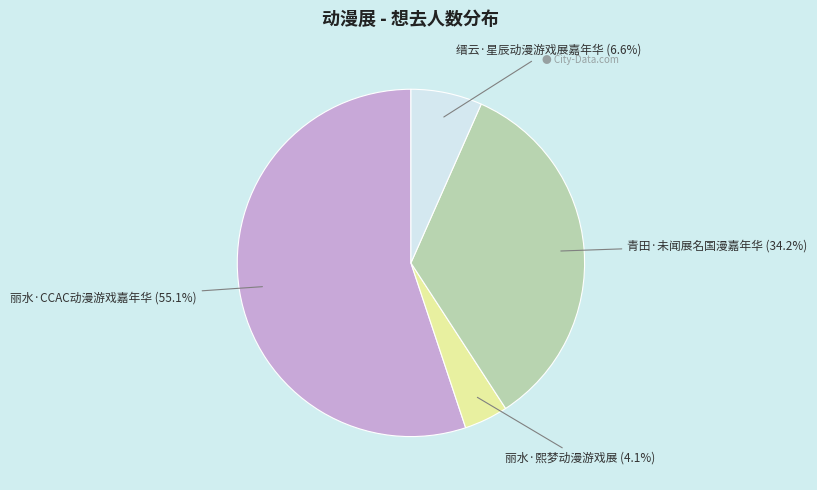

Count the number of slices in the pie.

4